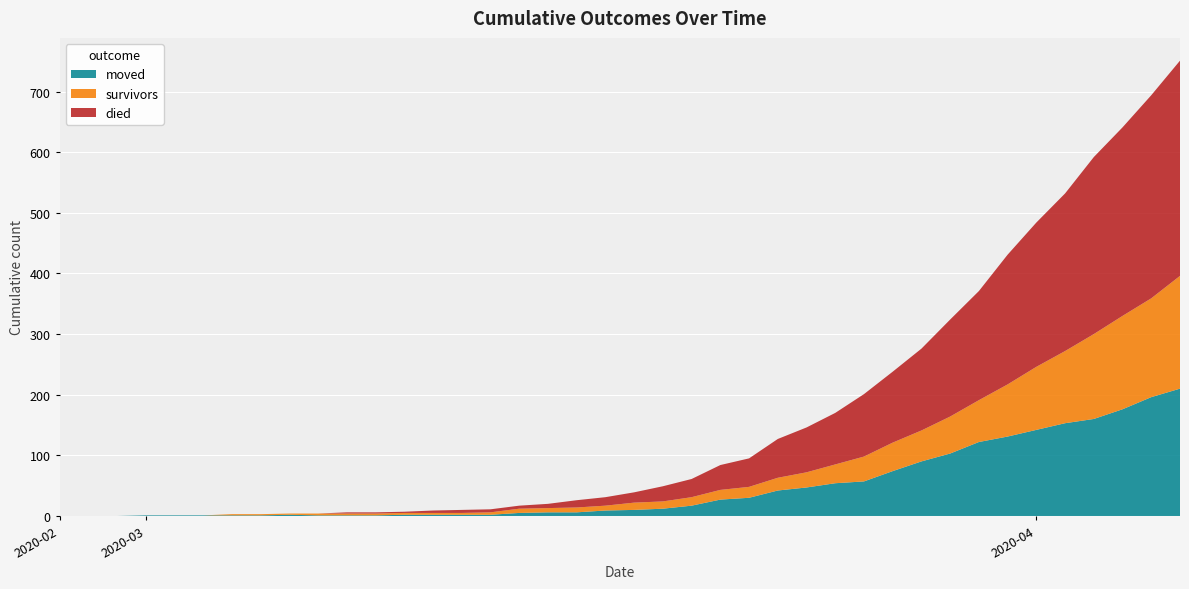

Reading right to left, list all the values displayed in this chart.

survivors: 186	163	154	140	119	104	86	69	61	51	47	41	31	25	21	18	16	14	12	12	8	8	7	7	4	3	3	3	3	3	3	2	2	2	0	0	0	0	0	0
died: 355	335	311	292	260	238	214	180	160	135	117	103	85	74	64	47	41	30	25	17	14	12	7	5	5	5	4	2	2	2	0	0	0	0	0	0	0	0	0	0
moved: 210	196	176	160	153	142	131	122	103	90	74	57	54	47	42	30	27	17	12	10	9	6	6	5	2	2	2	2	1	1	1	2	1	1	1	1	1	0	0	0